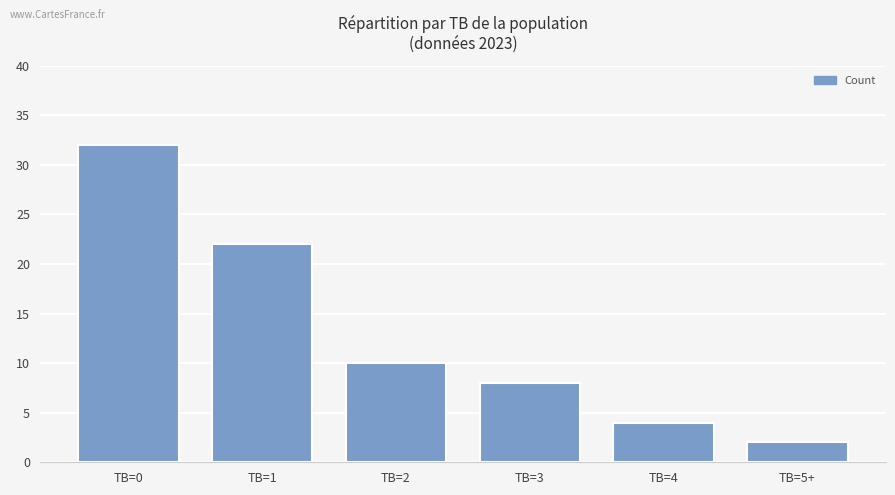

How many series are shown in this chart?

1